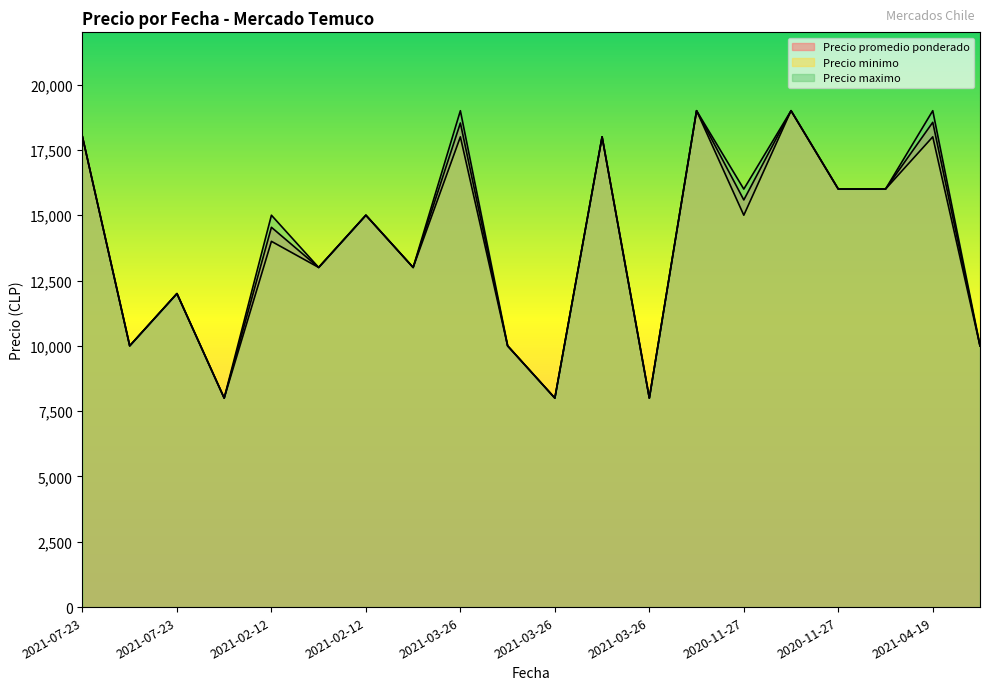

At 2020-11-27, list the series in order from smallest to largest.

Precio promedio ponderado, Precio minimo, Precio maximo